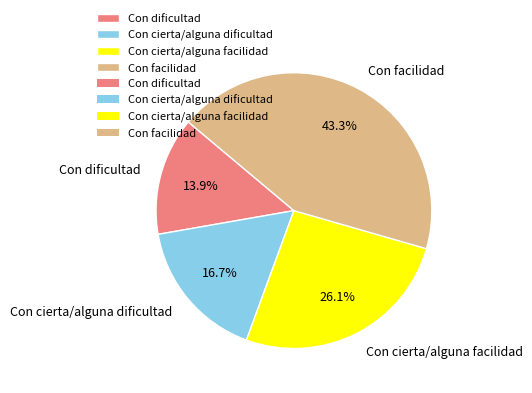

To the nearest percent, what portion does Con cierta/alguna facilidad represent?

26%